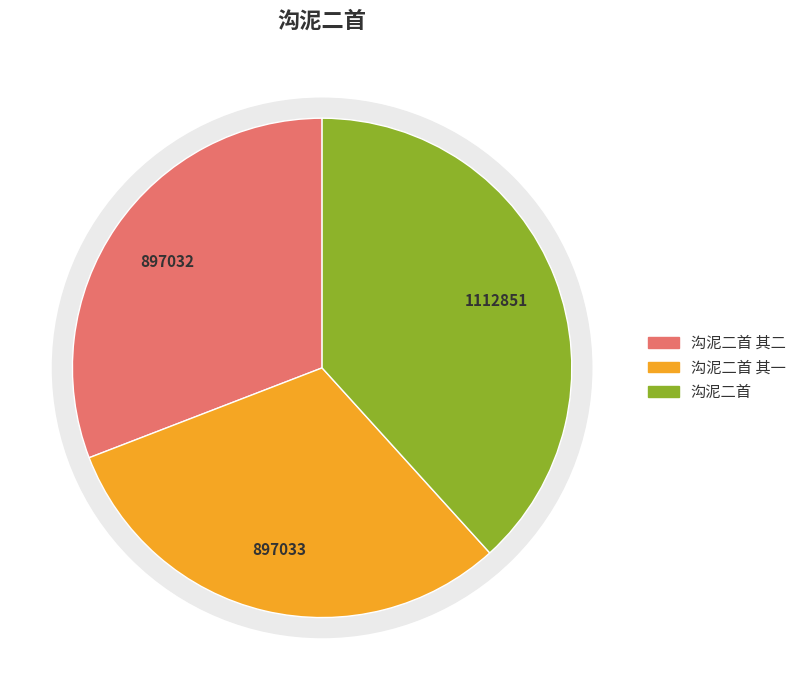

Is it true that 沟泥二首 其一 is 23% of the pie?

False